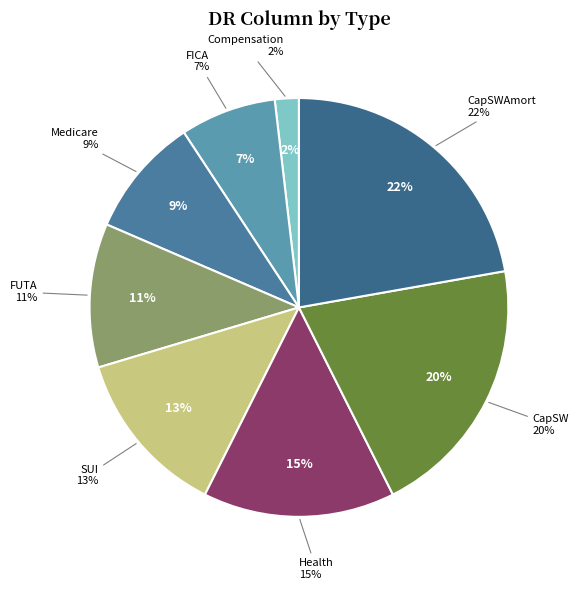

To the nearest percent, what is the difference between the largest and smallest slice percentages?

20%